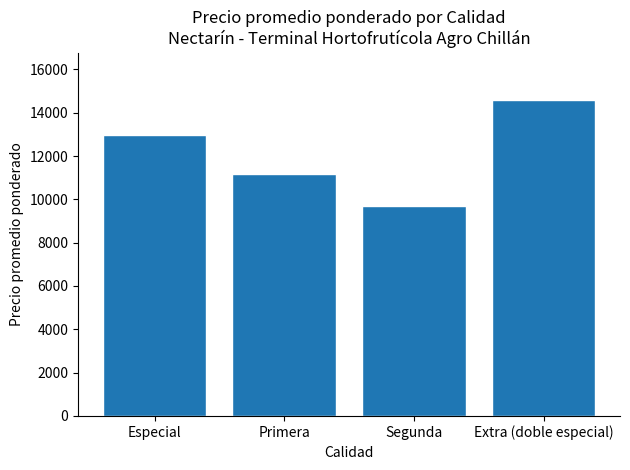

Which label corresponds to the largest value in the chart?

Extra (doble especial)